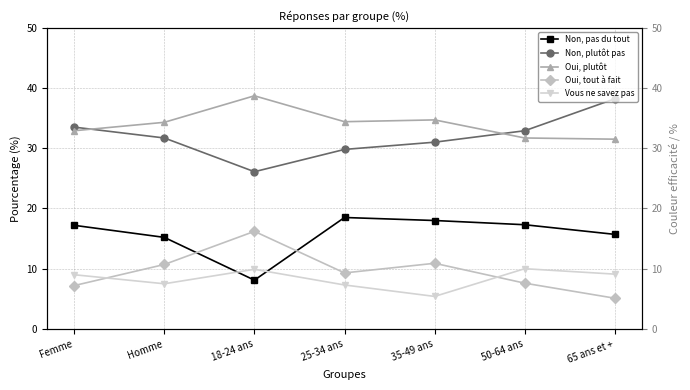

What is the average value of the Oui, plutôt series?

34.0